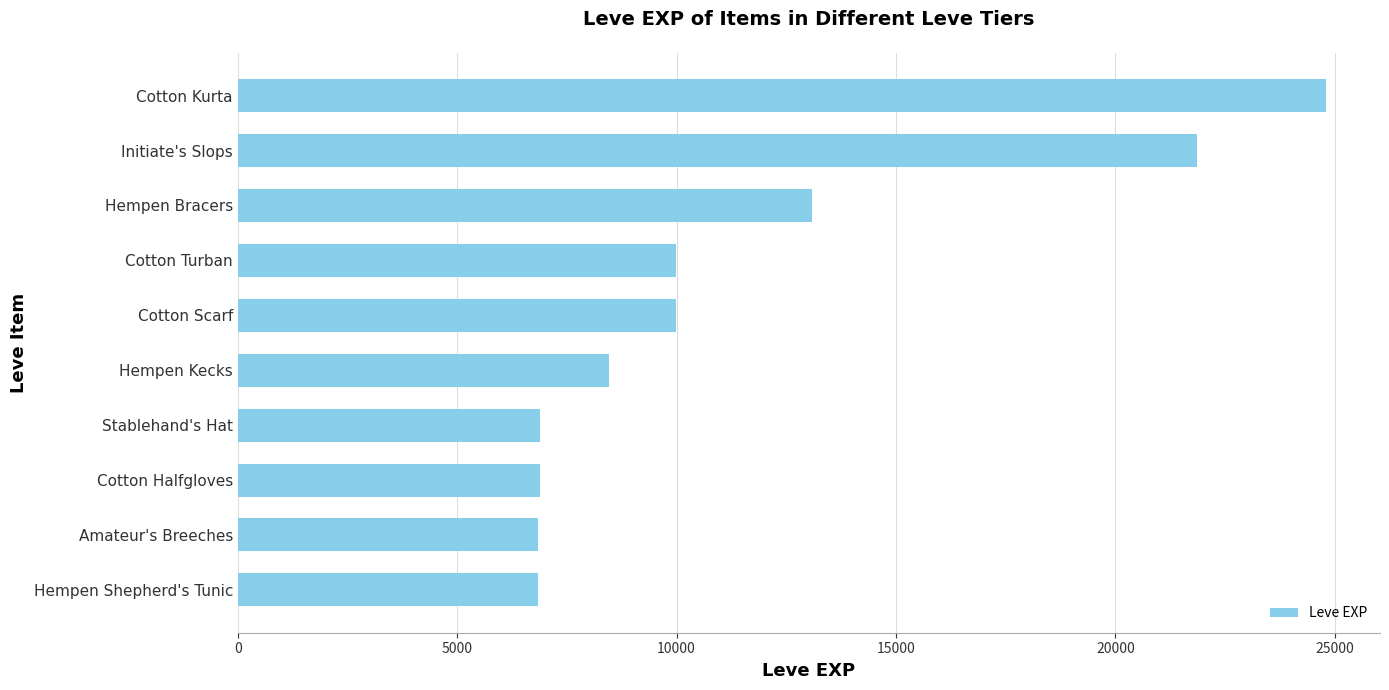

How many categories are shown in the chart?

10